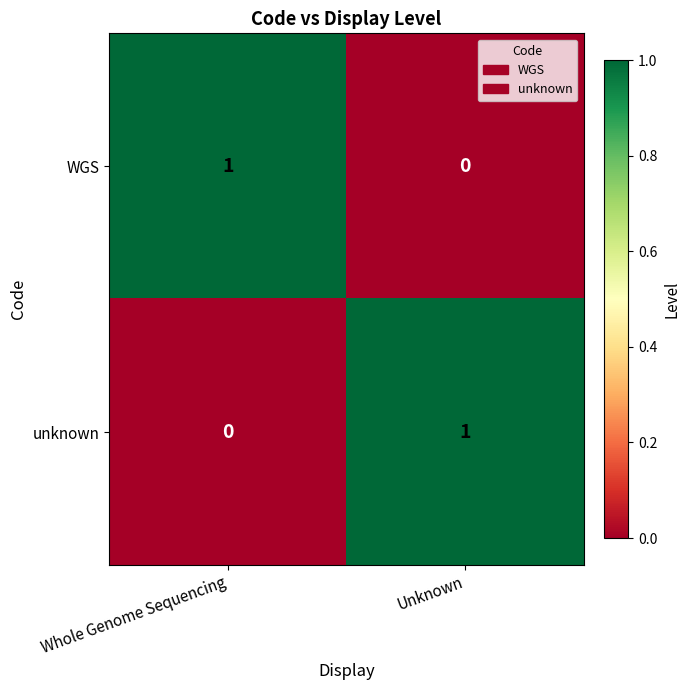

The value of unknown at Unknown is 1. True or false?

True